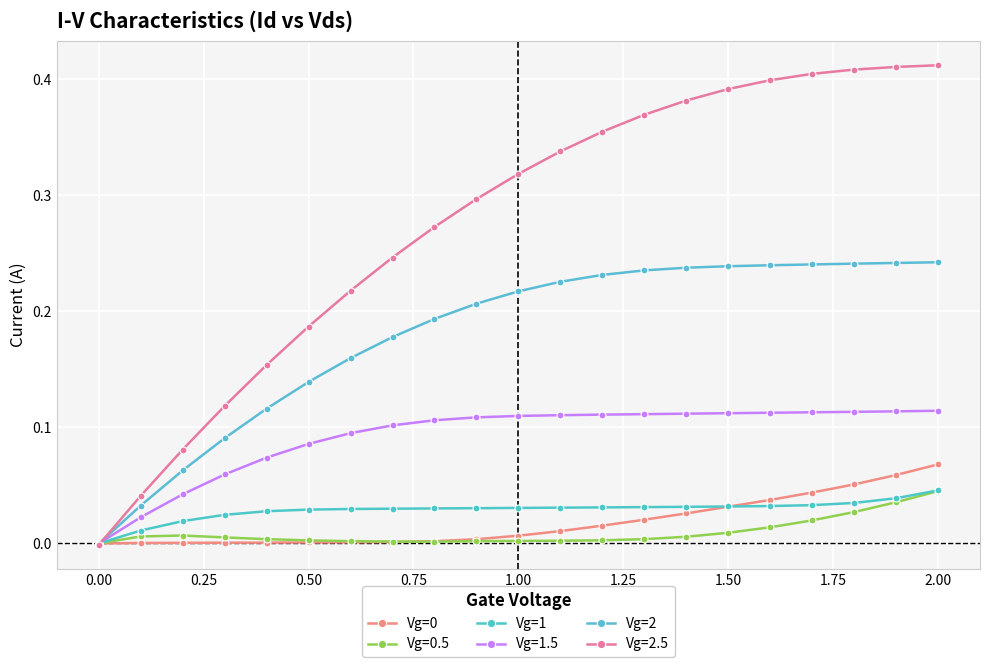

True or false: Vg=2 has more than 0 points higher than both neighbors.

False